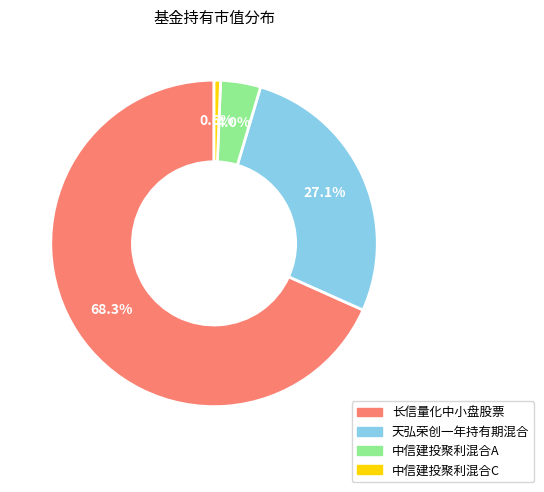

What percentage is the 长信量化中小盘股票 slice, to the nearest percent?

68%